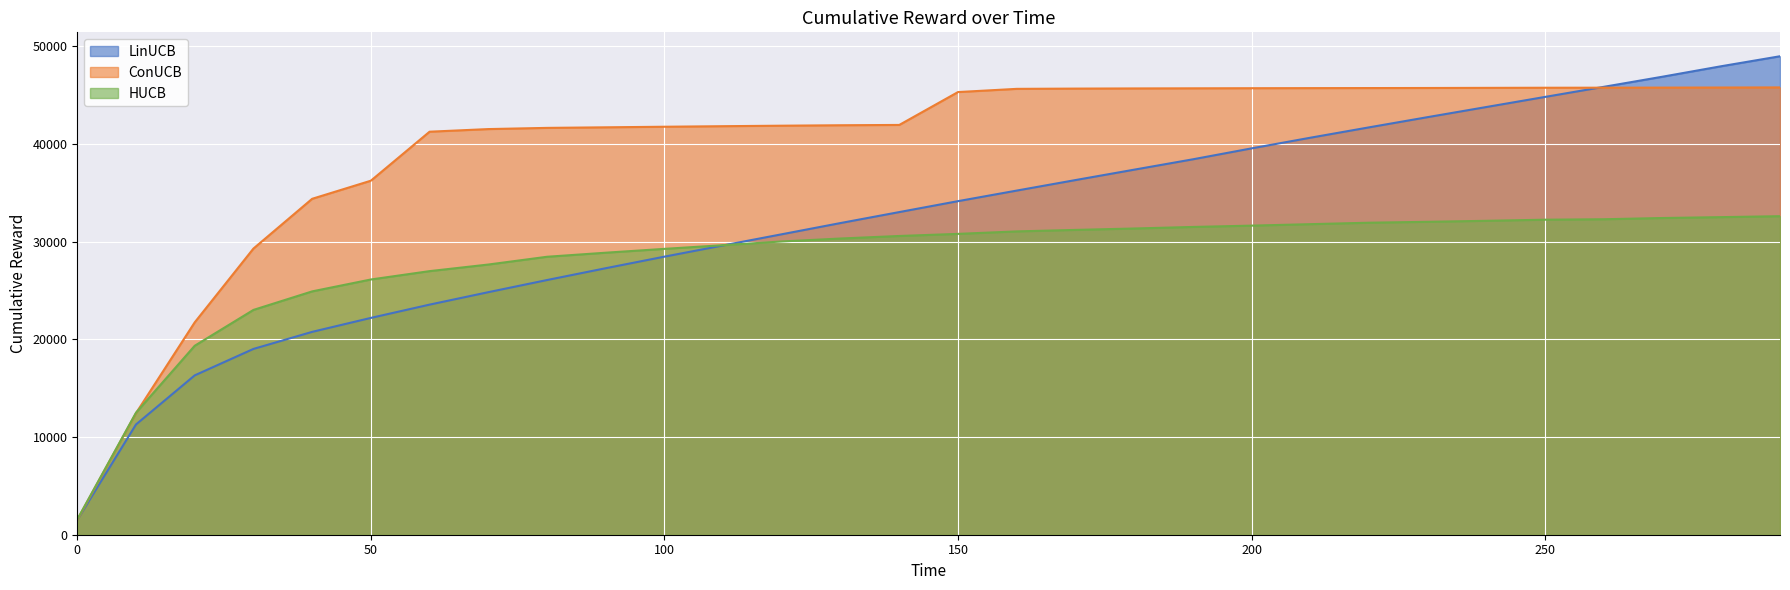

Which category has the highest value across all series?

290